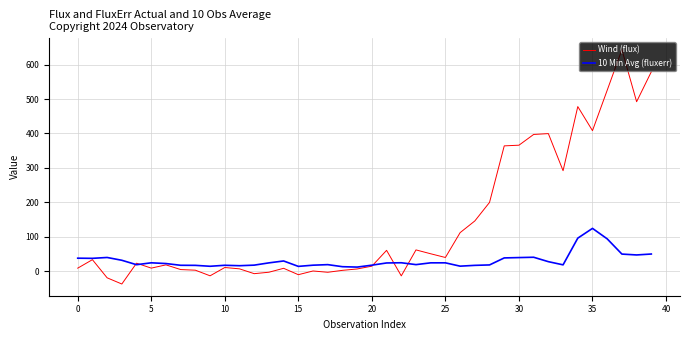

What is the greatest value displayed?

643.6